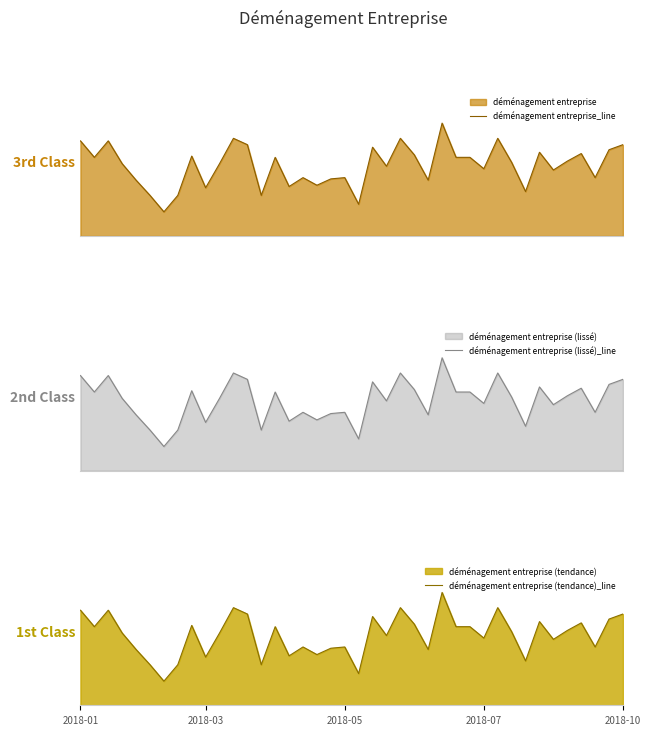

What is the spread (max minus min) of values at 24?

32.0